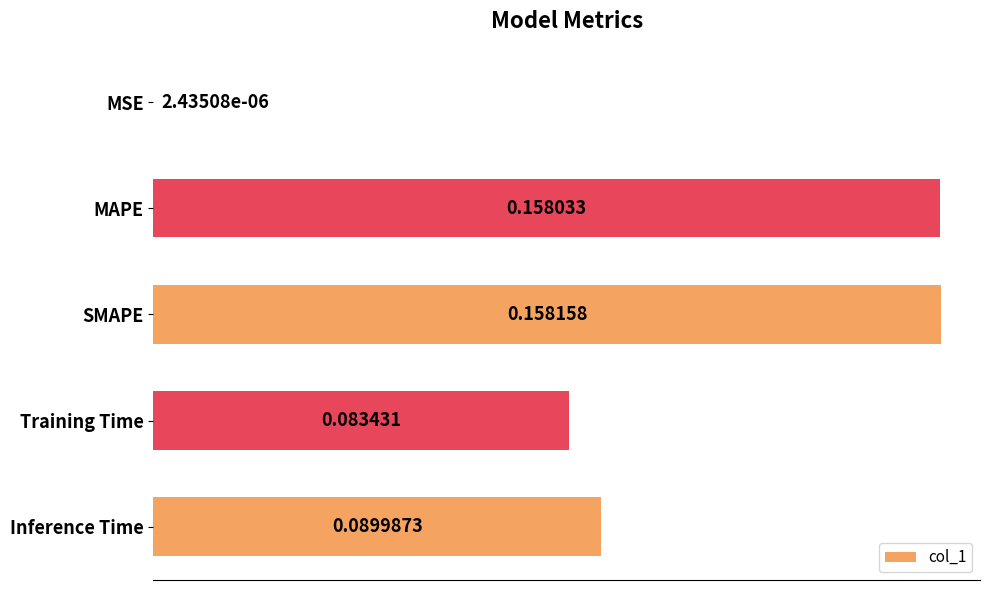

At which label is the value closest to 0?

MSE